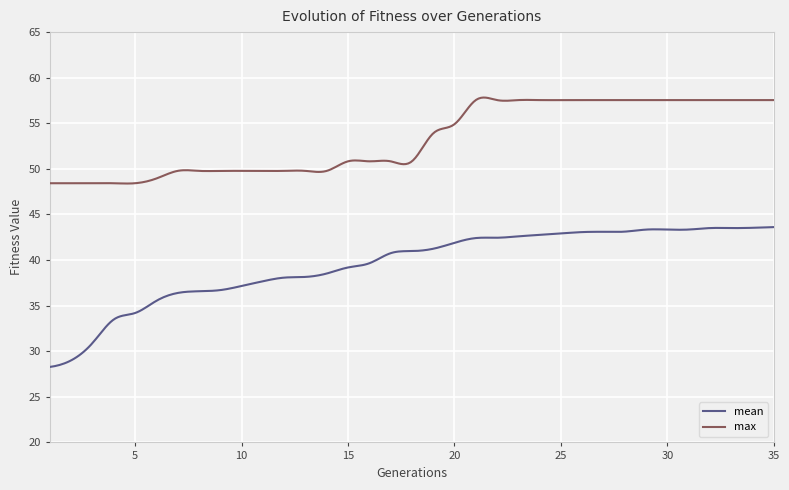

What is the difference between the maximum and minimum values in the max series?

9.4